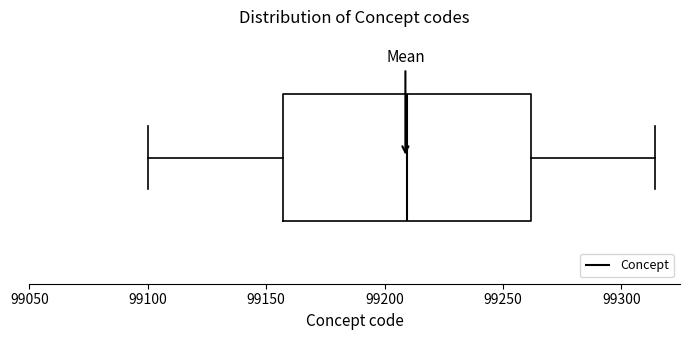

Where does the left whisker of the box end on the x-axis? The values are not printed on the chart, so give them approximately, as read against the axis.

99100